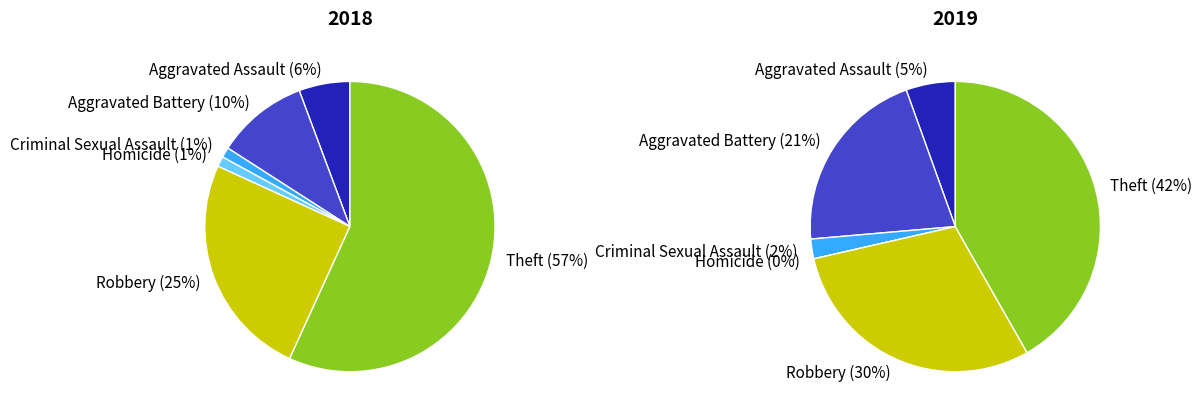

Is the sum of 5 and 3 greater than half?

Yes